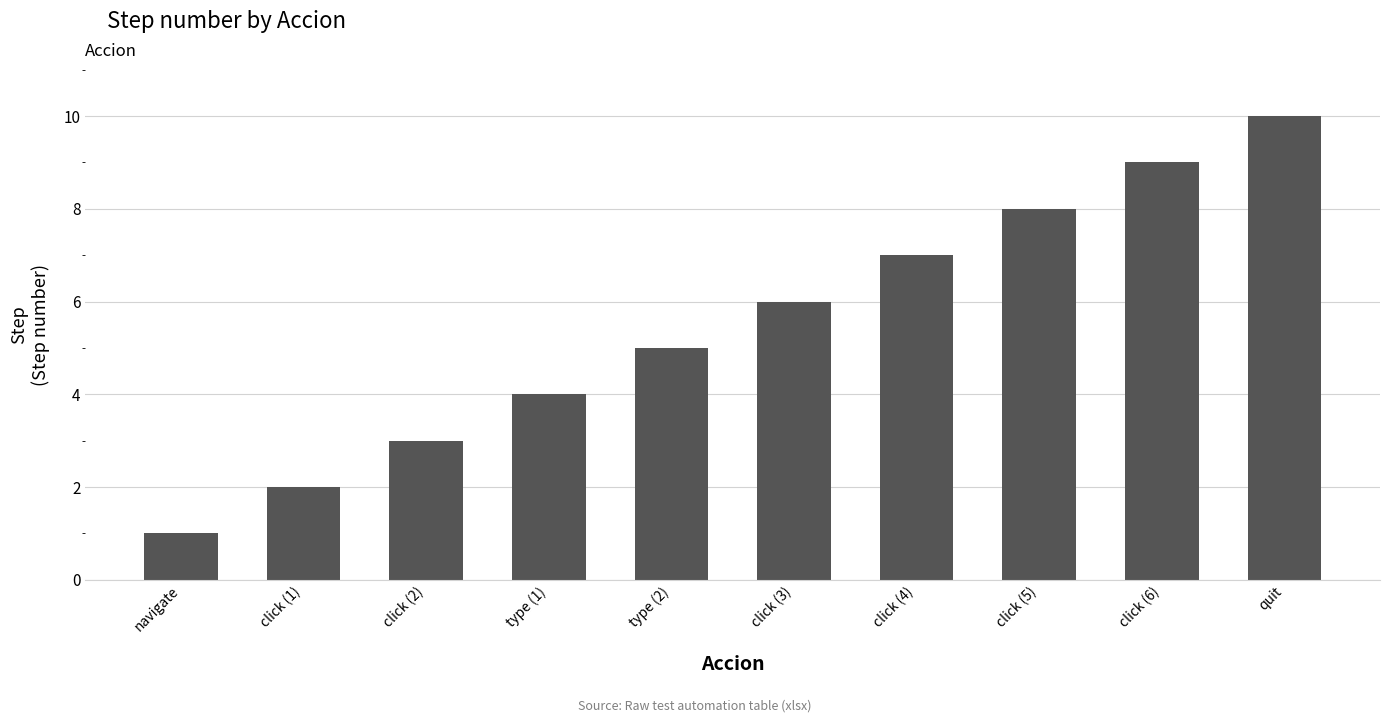

Reading left to right, what are all the values shown in this chart?

navigate=1	click (1)=2	click (2)=3	type (1)=4	type (2)=5	click (3)=6	click (4)=7	click (5)=8	click (6)=9	quit=10